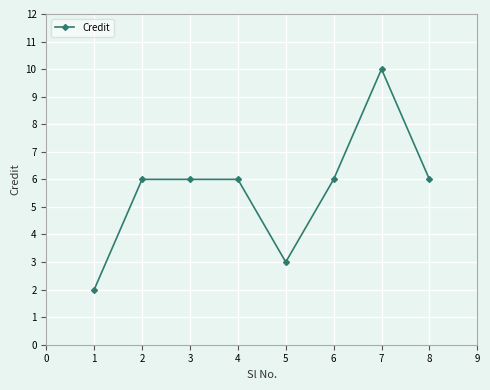

What is the difference between the maximum and minimum values?

8